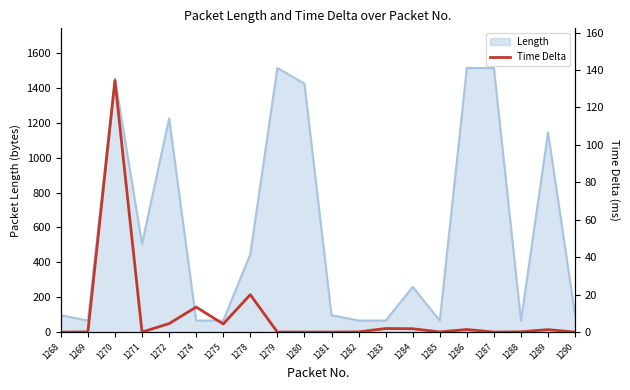

Reading left to right, extract all data points from this chart.

1268=0.0	1269=0.1	1270=134.4	1271=0.0	1272=4.5	1274=13.4	1275=4.3	1278=20.0	1279=0.0	1280=0.0	1281=0.0	1282=0.1	1283=1.9	1284=1.8	1285=0.1	1286=1.4	1287=0.0	1288=0.2	1289=1.3	1290=0.0